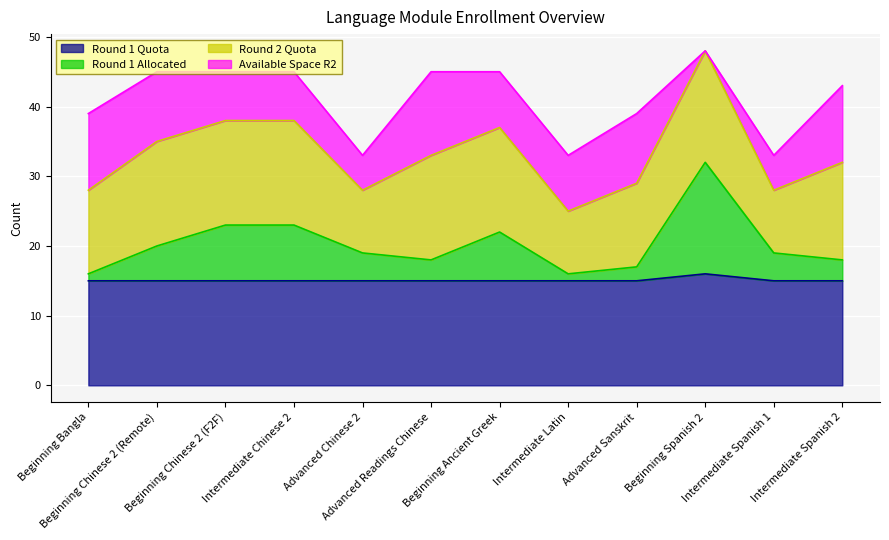

What are all the series names shown in the legend?

Round 1 Quota, Round 1 Allocated, Round 2 Quota, Available Space R2